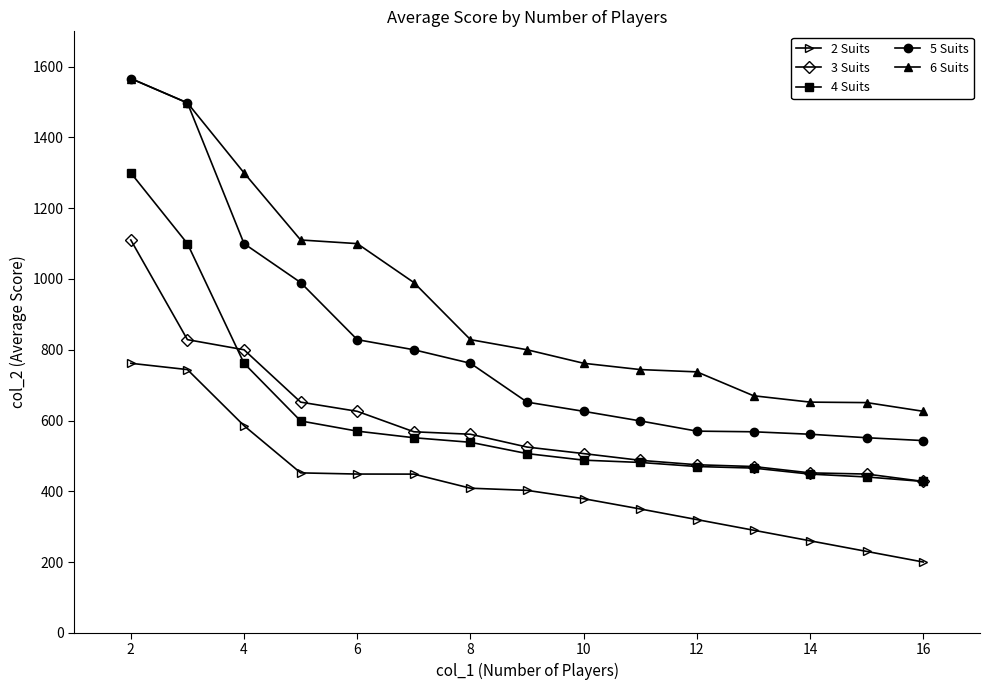

What is the maximum value shown in the chart?

1566.7